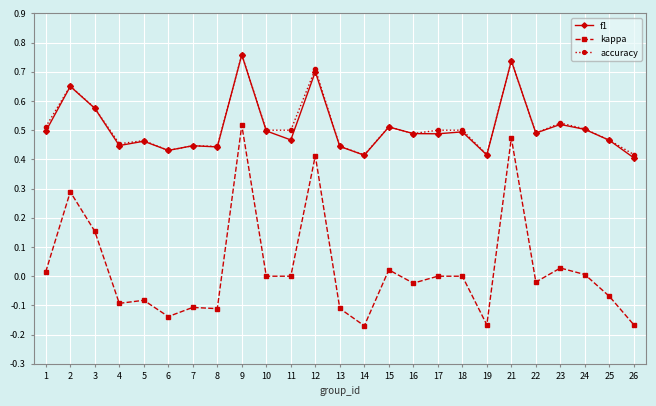

What is the difference between the maximum and minimum values in the accuracy series?

0.3